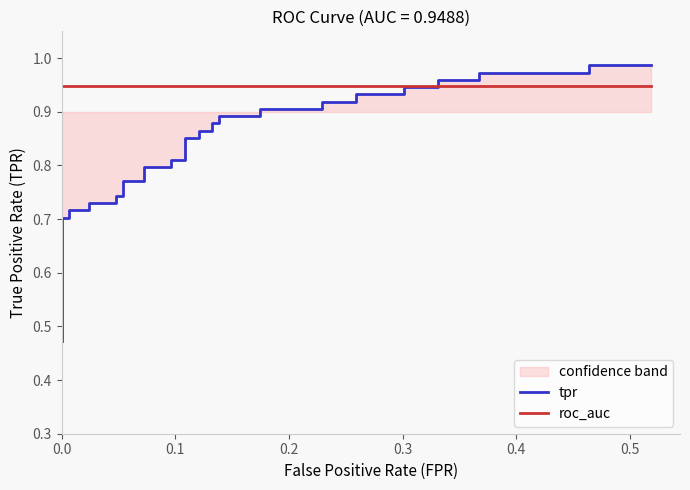

The tpr series shows 1.5 at 19. True or false?

False